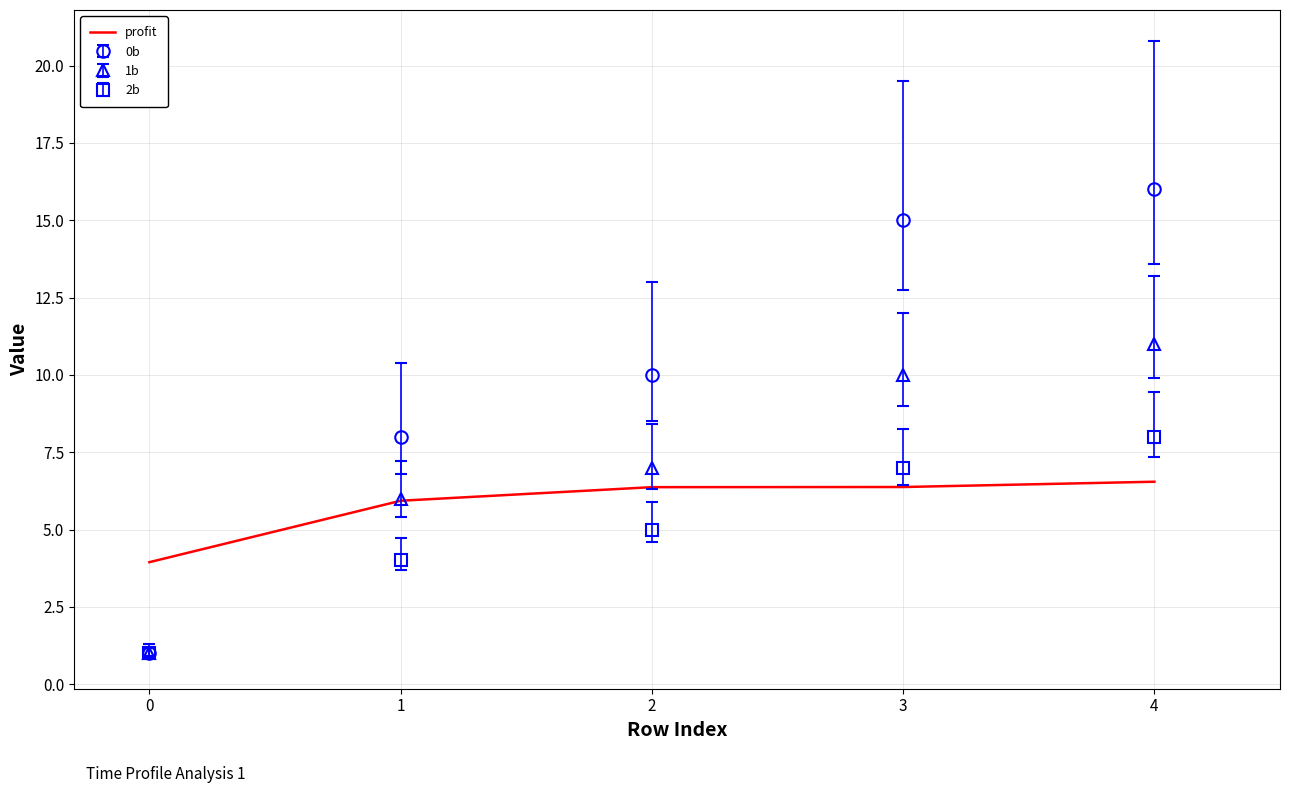

What is the maximum value for profit?

6.5